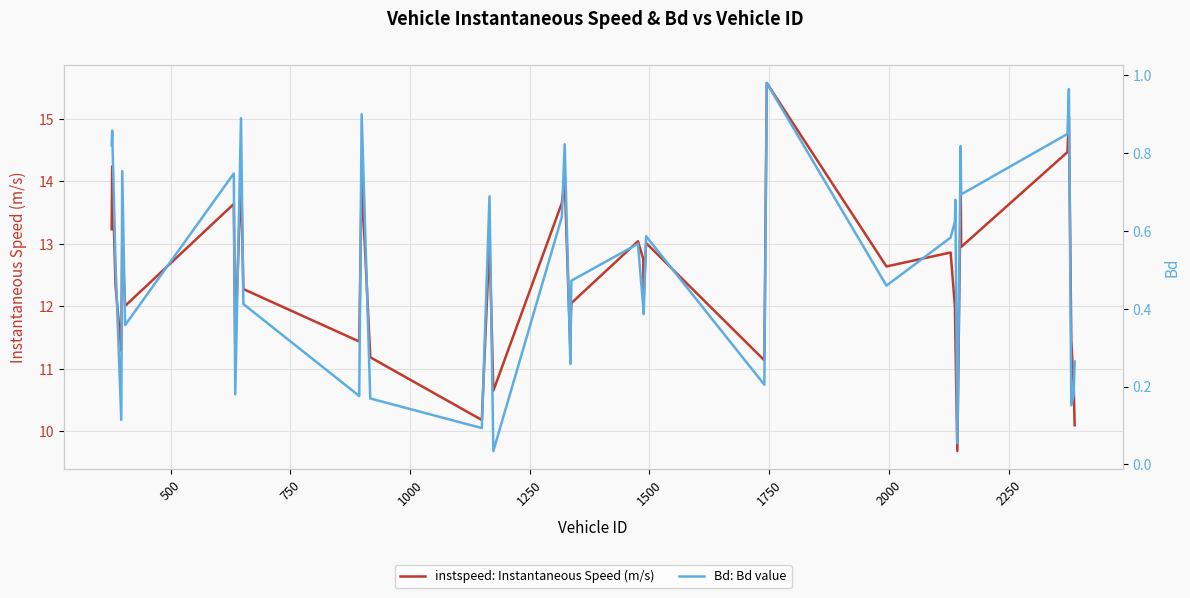

What is the maximum value for instspeed: Instantaneous Speed (m/s)?

15.6